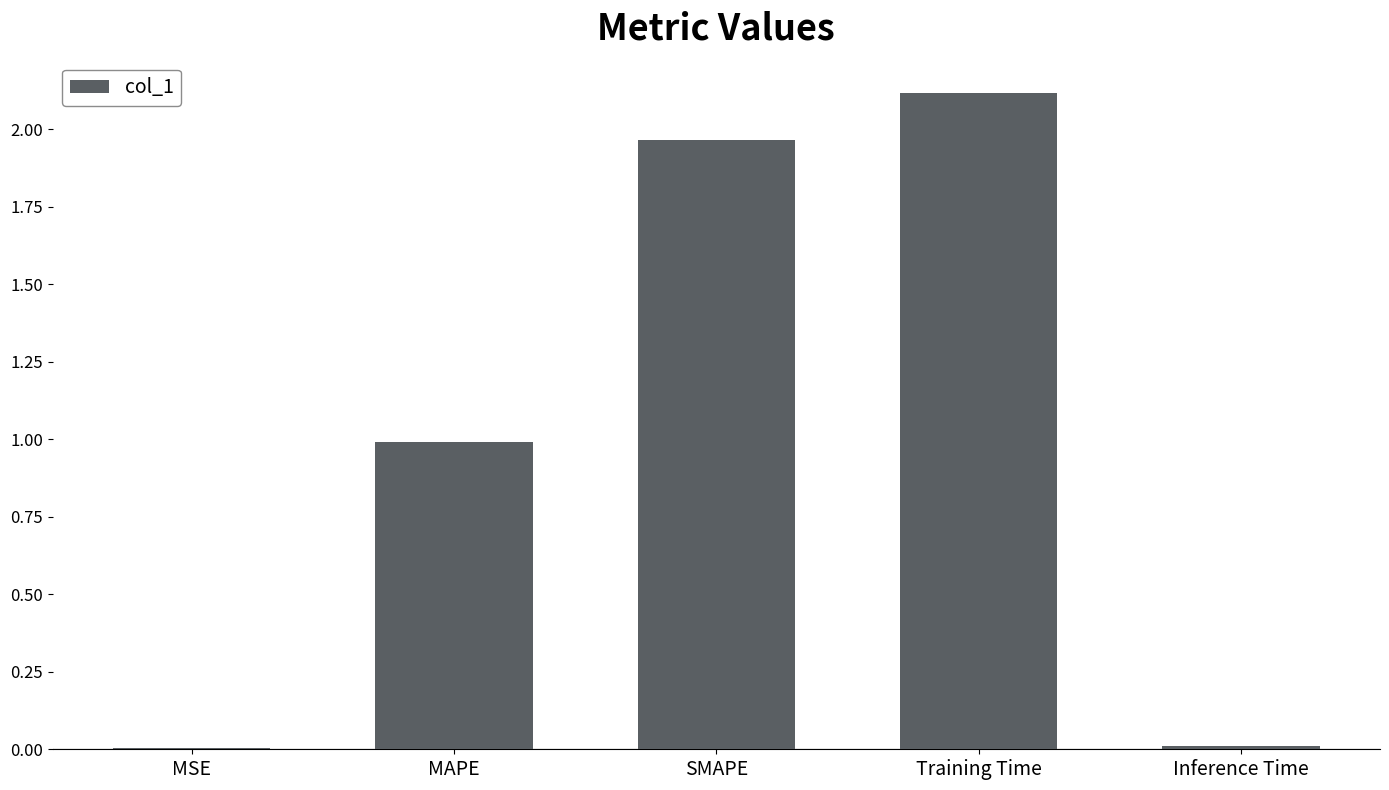

The value at Training Time is 2.1. True or false?

True